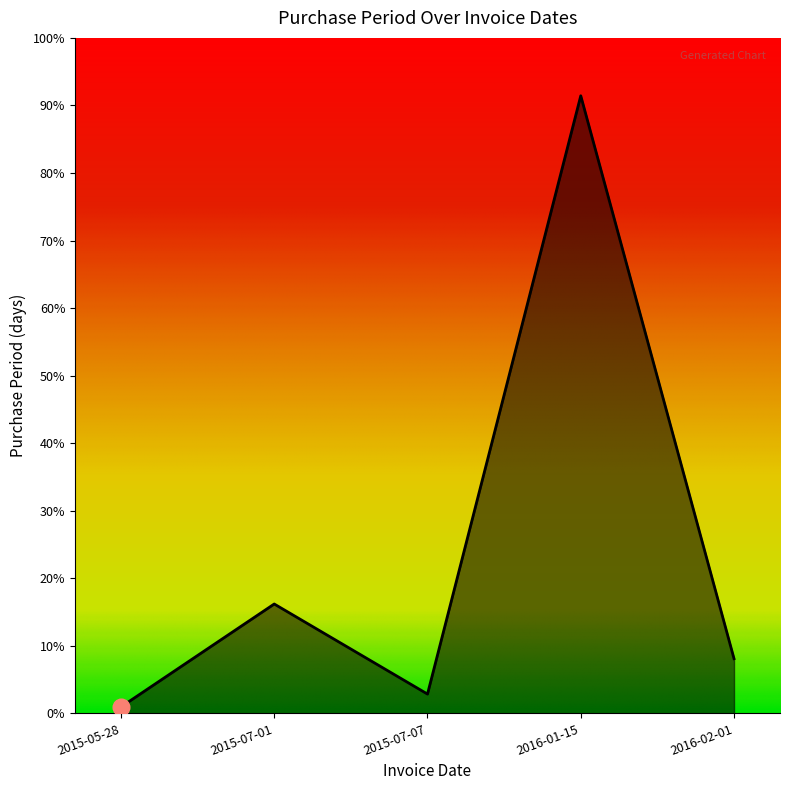

What is the label of the 5th point from the right?

2015-05-28